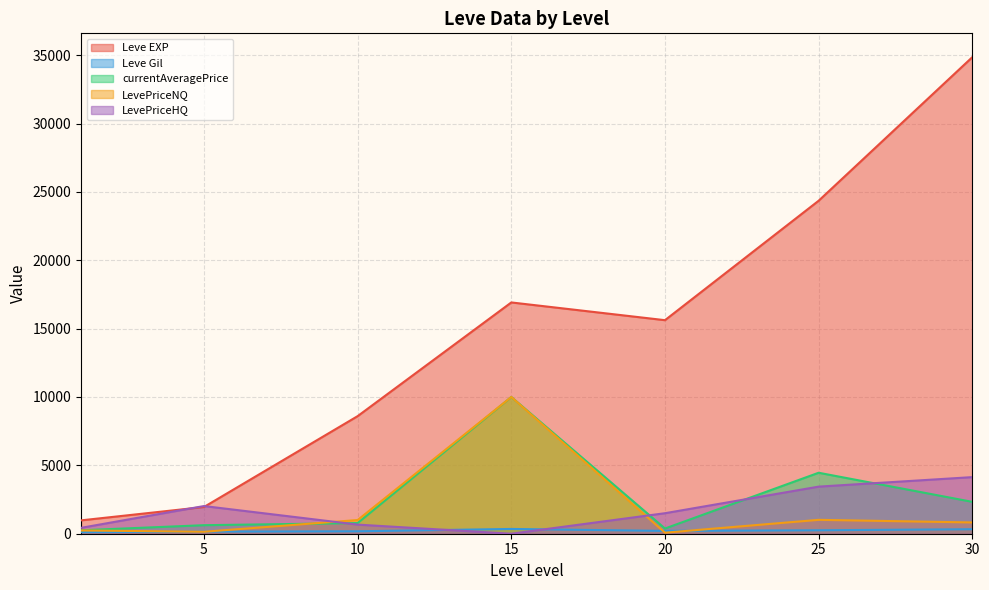

True or false: LevePriceHQ and Leve Gil cross at least once.

True